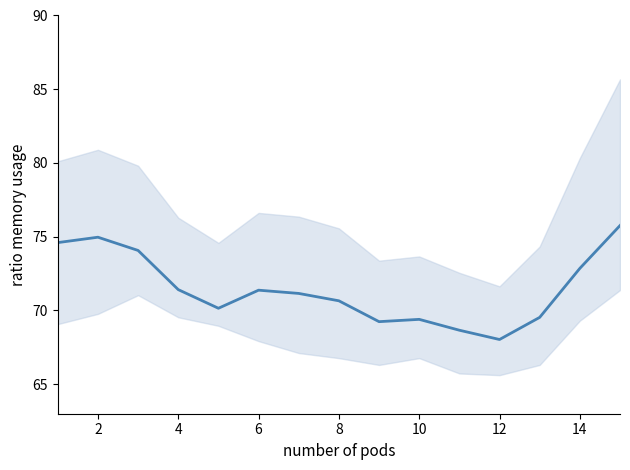

What is the maximum value shown in the chart?

75.8